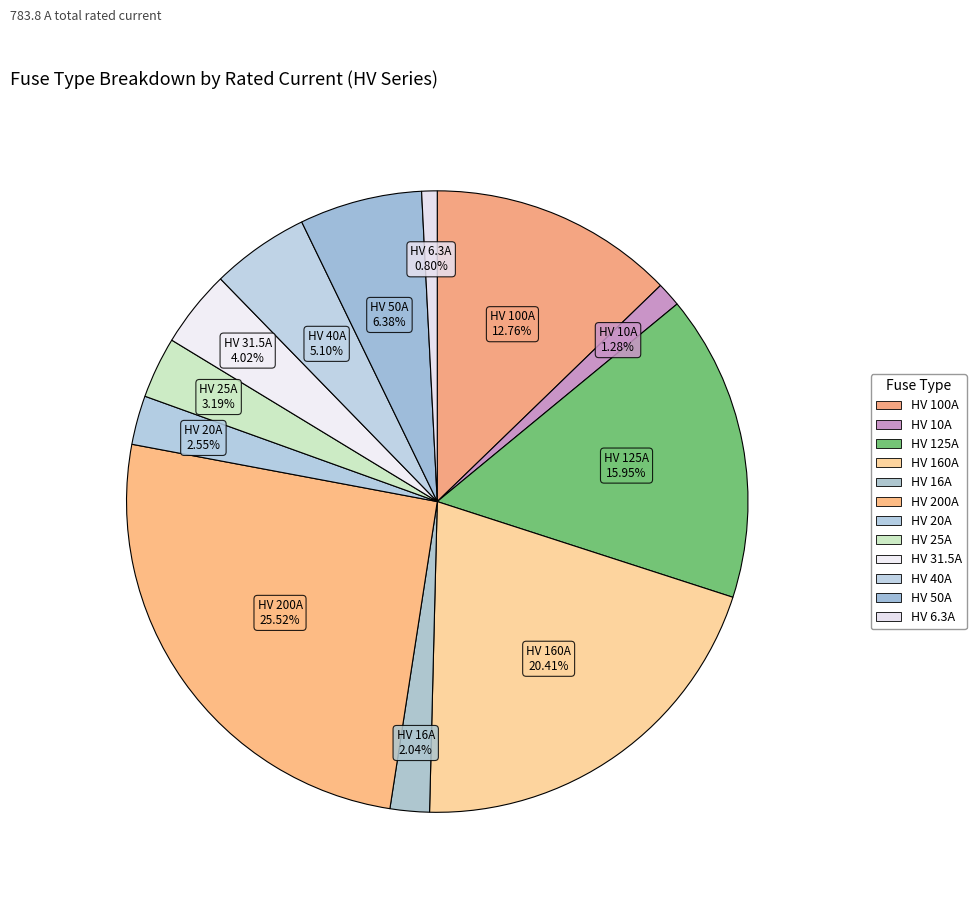

To the nearest percent, what portion does HV 100A represent?

13%